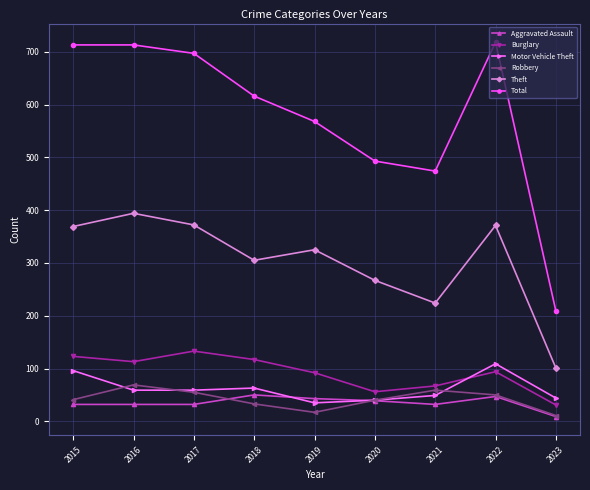

Where is Total nearest to the value 463?

2021